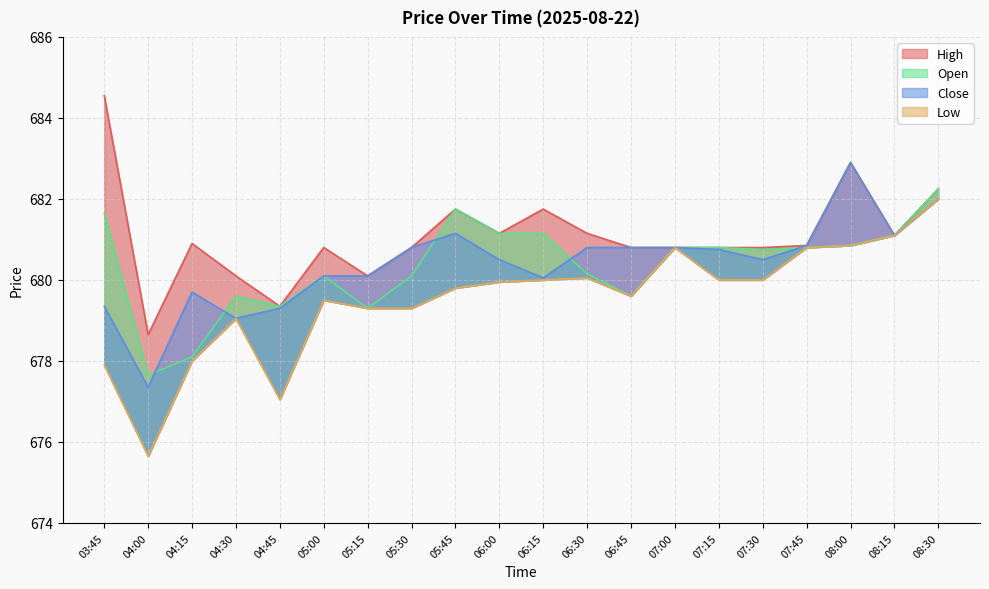

At which category does Close reach its first local peak?

04:15